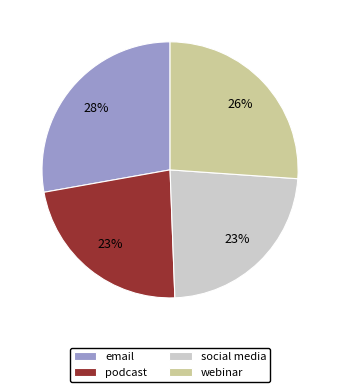

To the nearest percent, what is the difference between the largest and smallest slice percentages?

5%